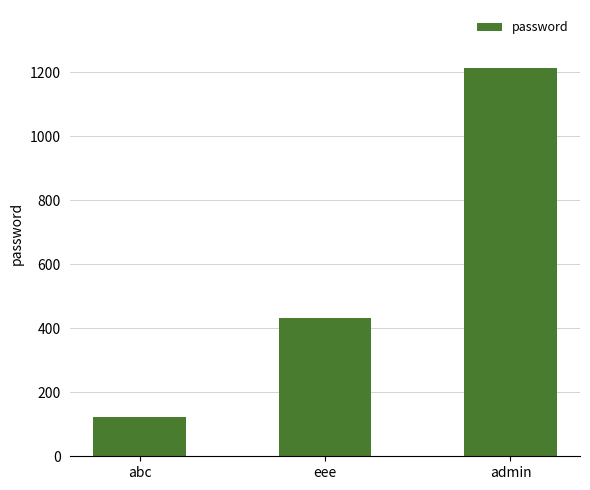

Rank the categories by value from highest to lowest.

admin, eee, abc